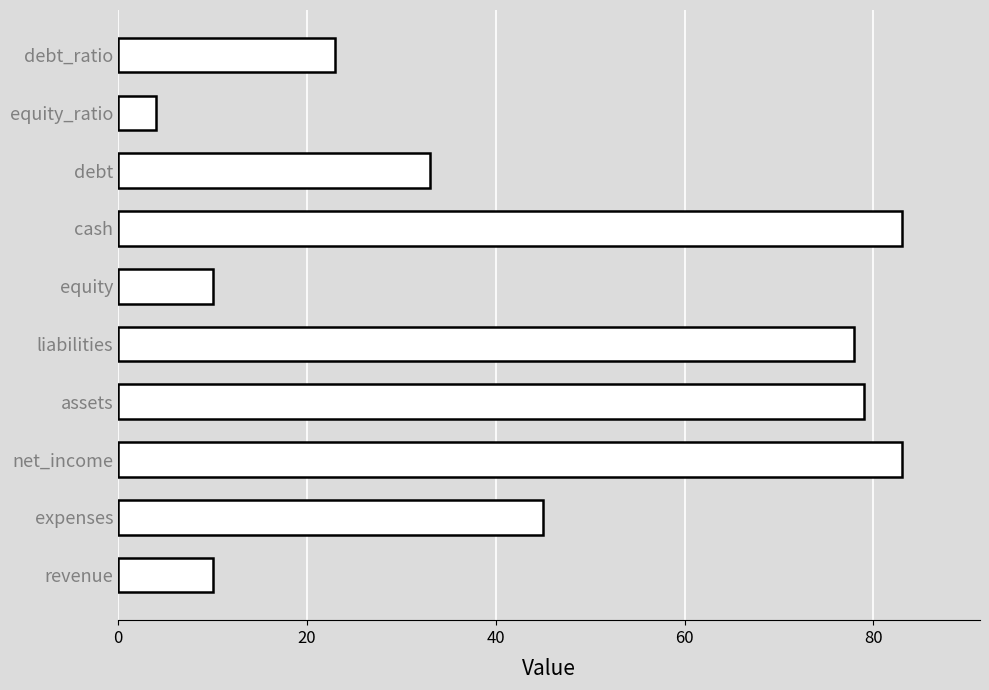

What is the maximum value shown in the chart?

83